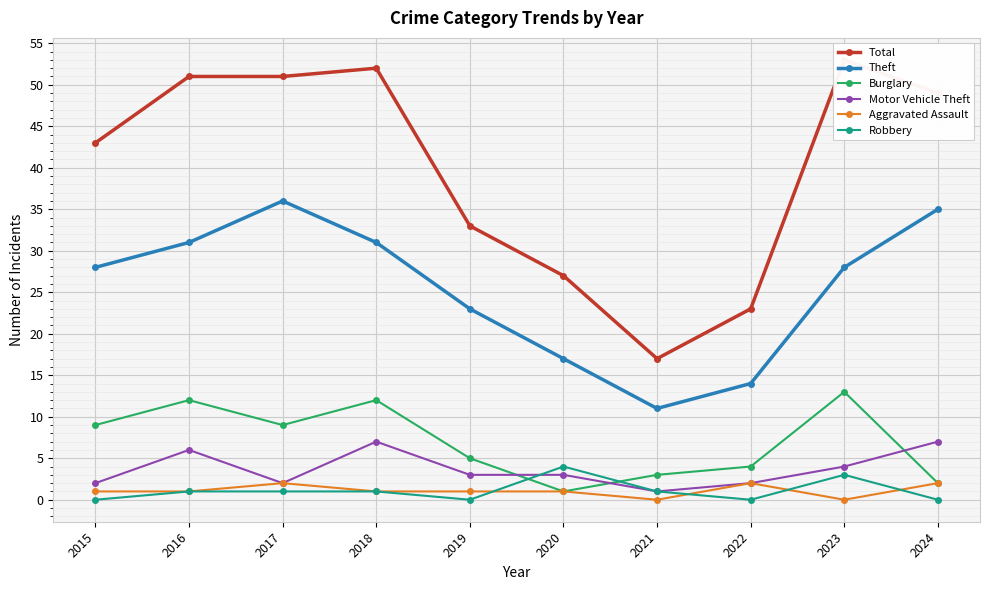

True or false: Theft and Motor Vehicle Theft intersect in this chart.

False